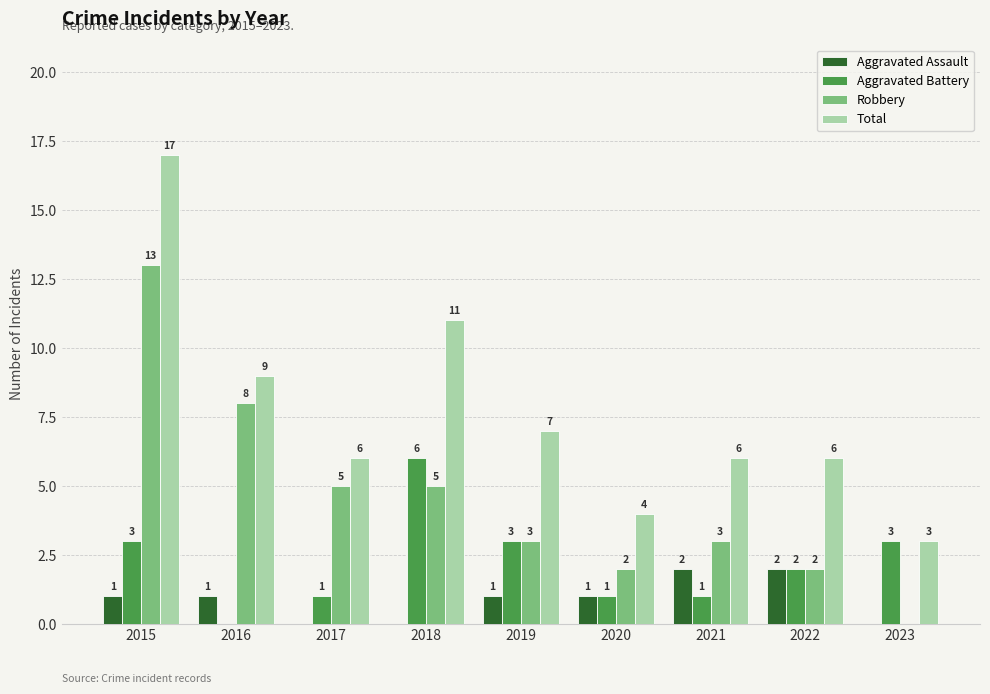

At which category is the sum across all series the highest?

2015